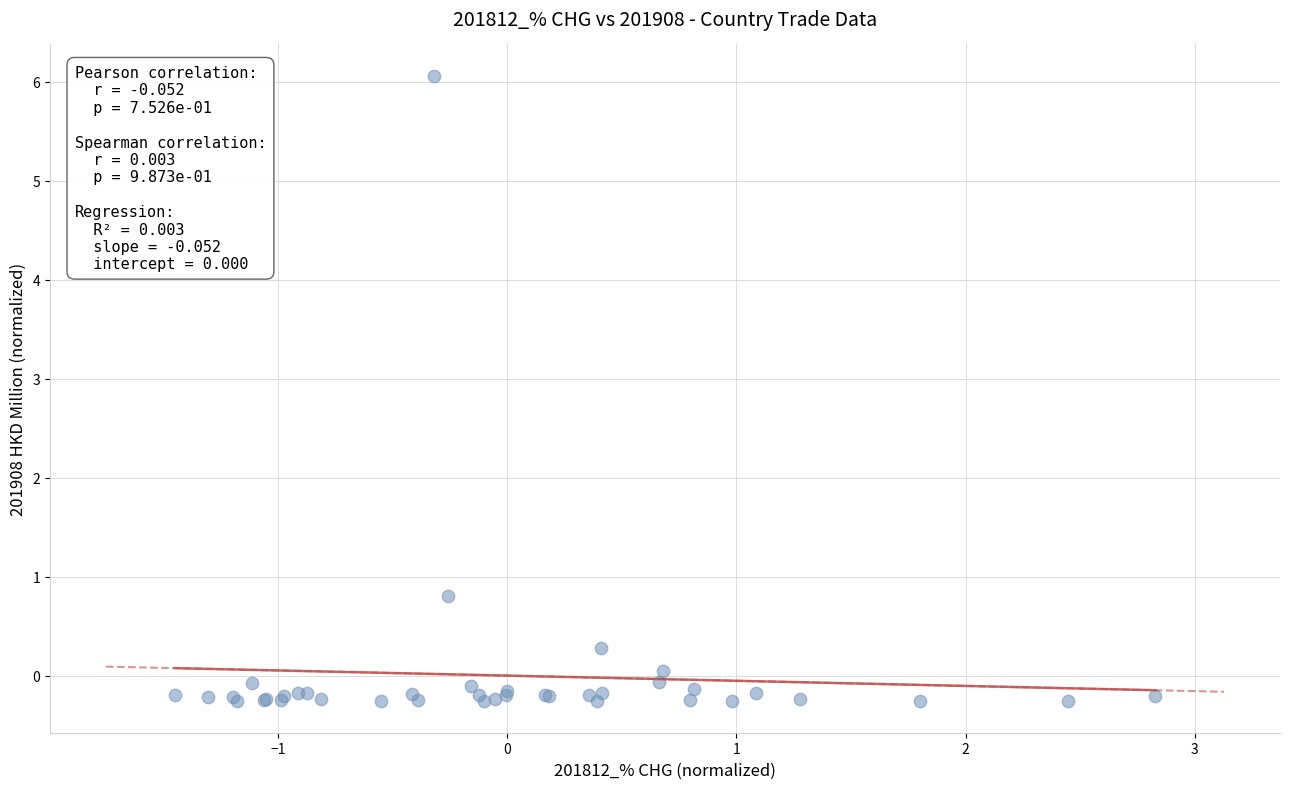

What Y value in the scatter plot is closest to 2?

0.8